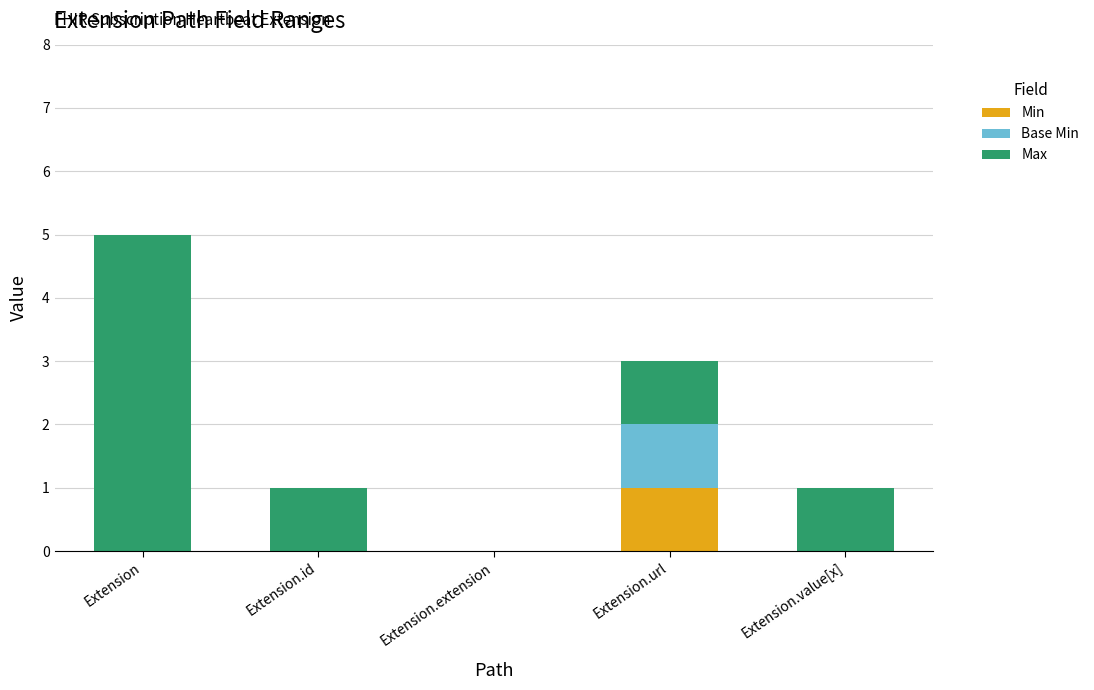

Which category has the highest value in the Min series?

Extension.url